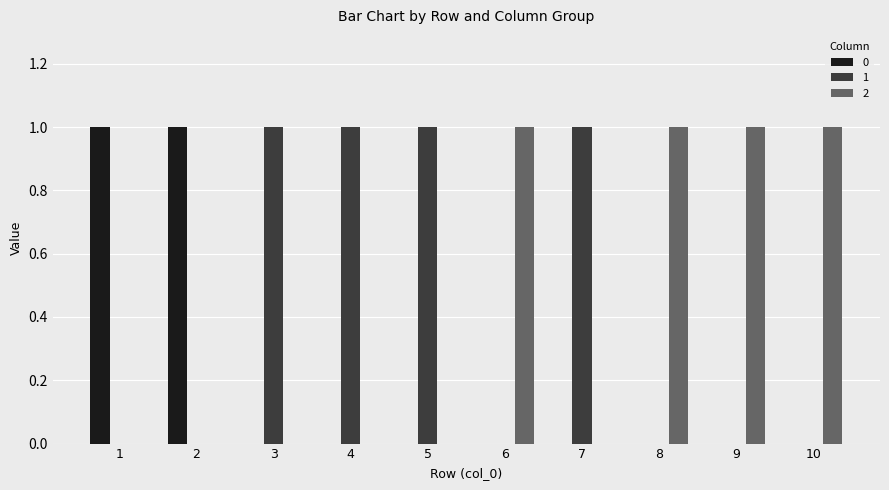

The 1 series shows 1 at 5. True or false?

True